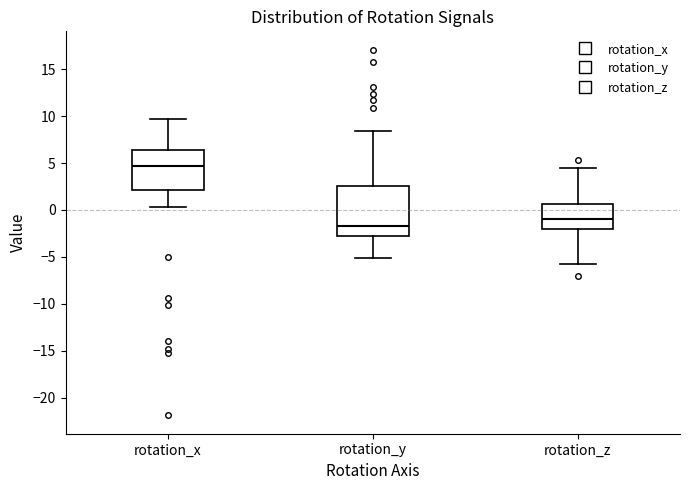

Where does the upper whisker of the box for rotation_x end on the y-axis? The values are not printed on the chart, so give them approximately, as read against the axis.

9.5